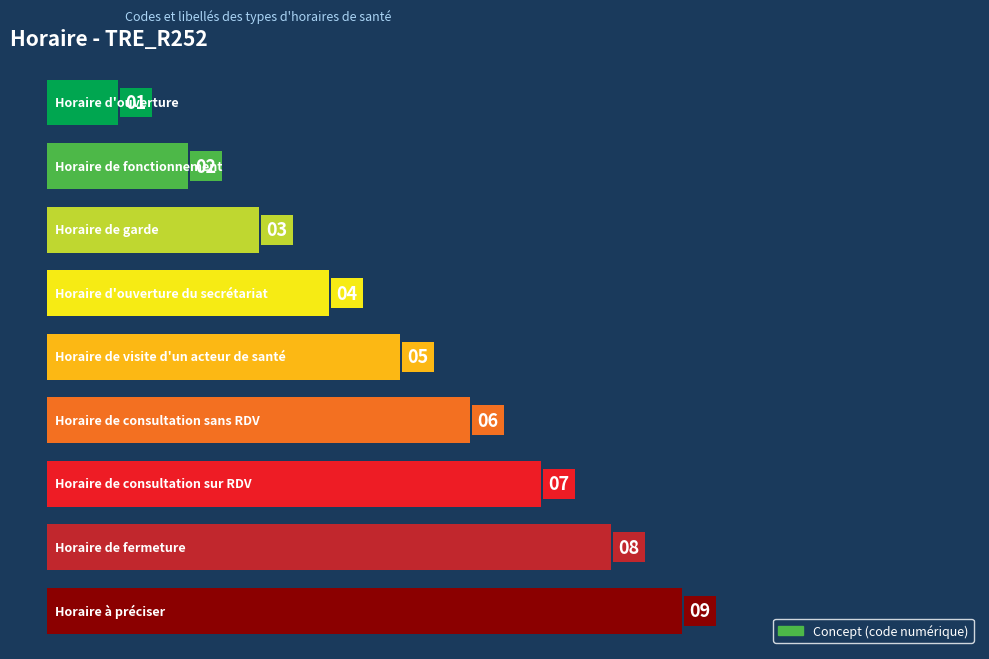

Between 4 and 7, which is larger?

7